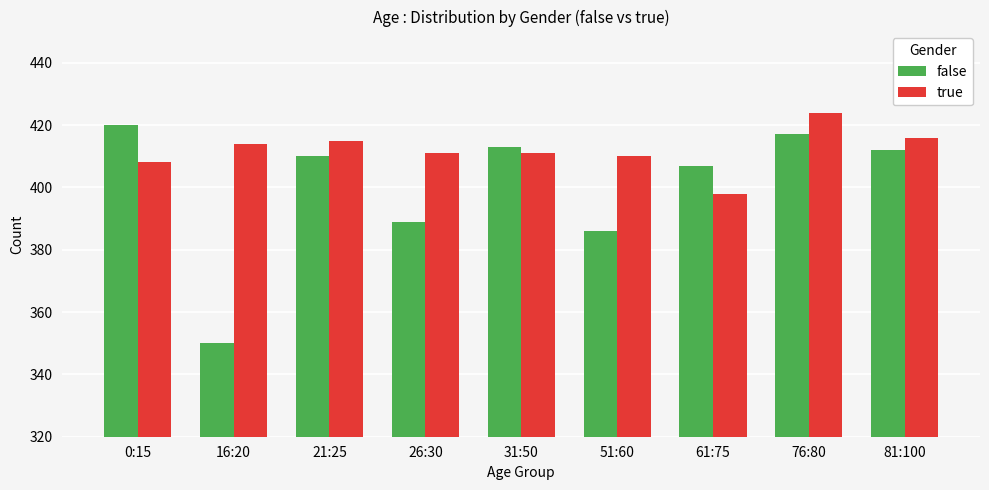

Where does the false series first go above 410?

0:15